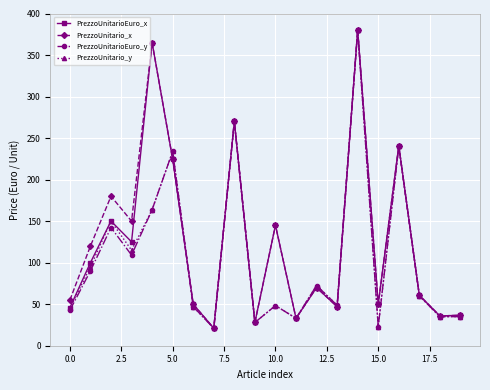

What is the greatest value displayed?

380.0